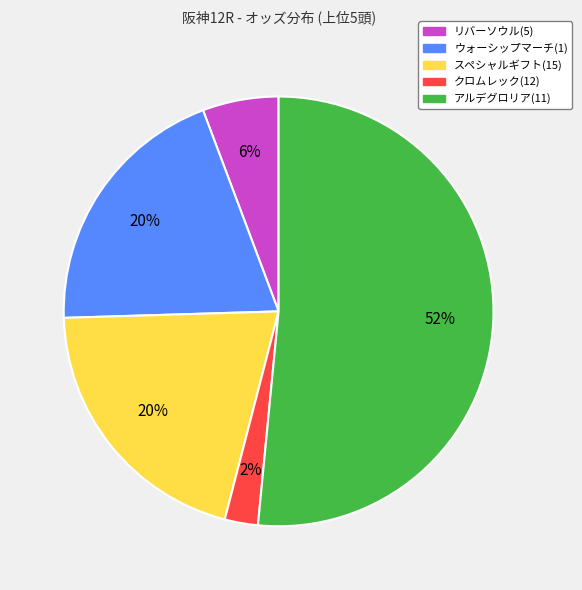

To the nearest percent, what is the average slice percentage?

20%